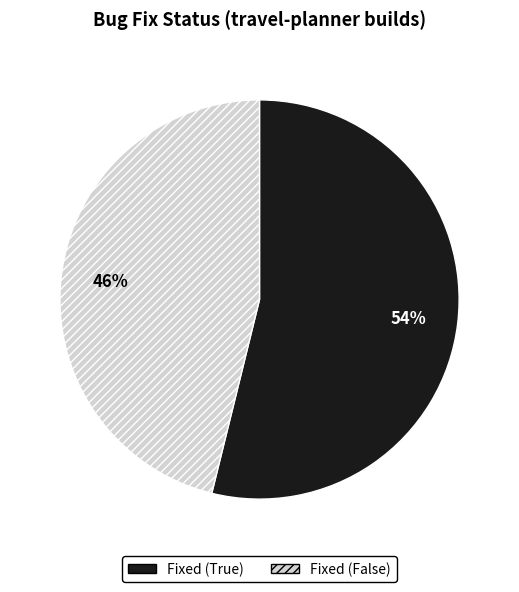

To the nearest percent, what is the combined percentage of Fixed (False) and Fixed (True)?

100%